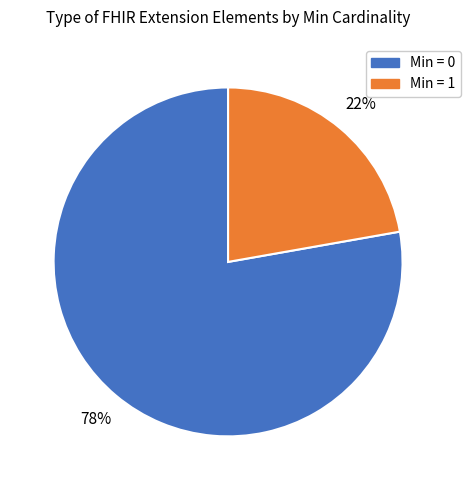

The Min = 1 slice represents 22% of the pie. True or false?

True